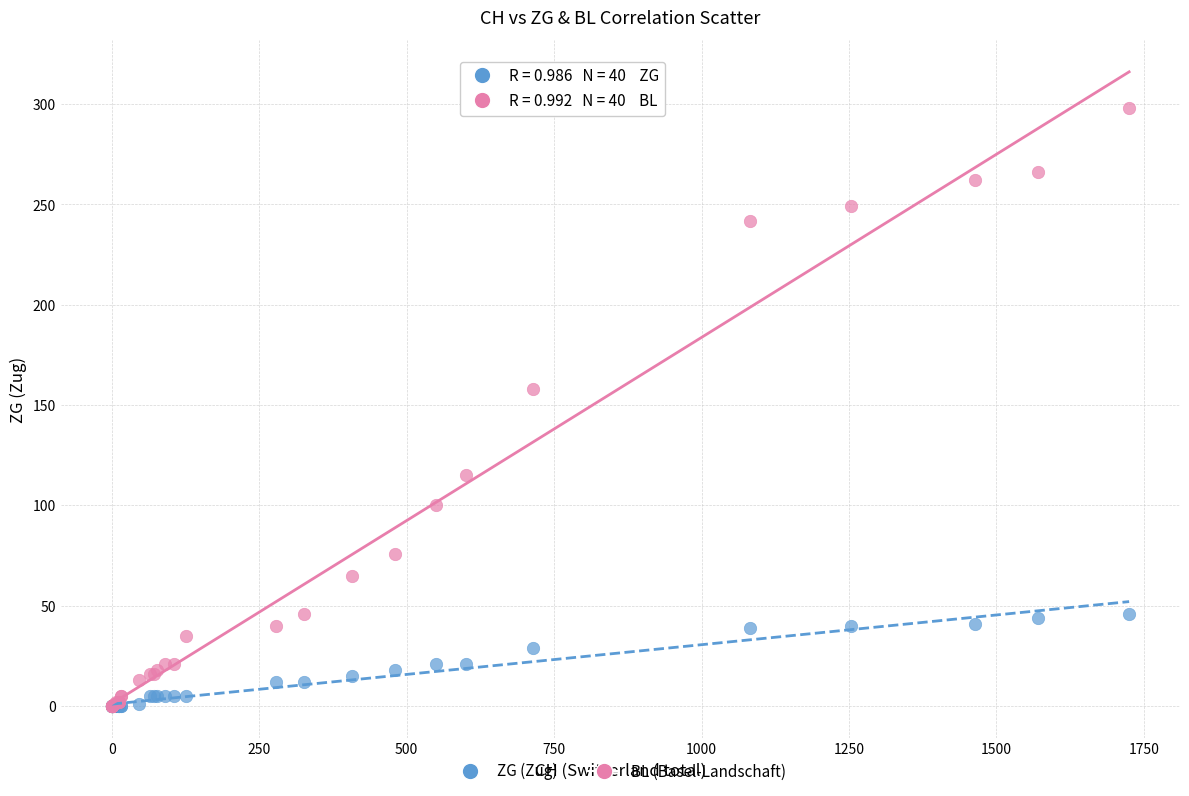

In the BL (Basel-Landschaft) series, what Y value is closest to 149?

158